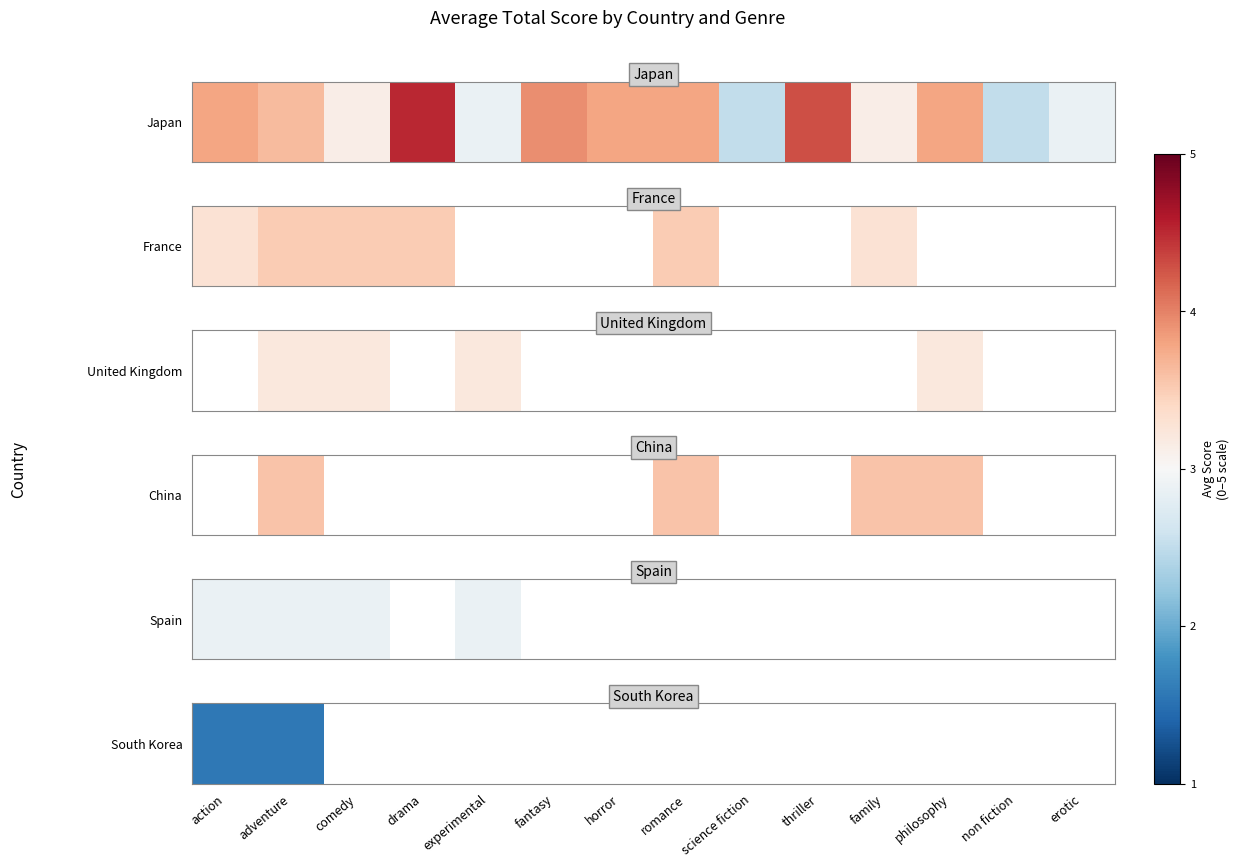

How many distinct data groups are displayed?

6